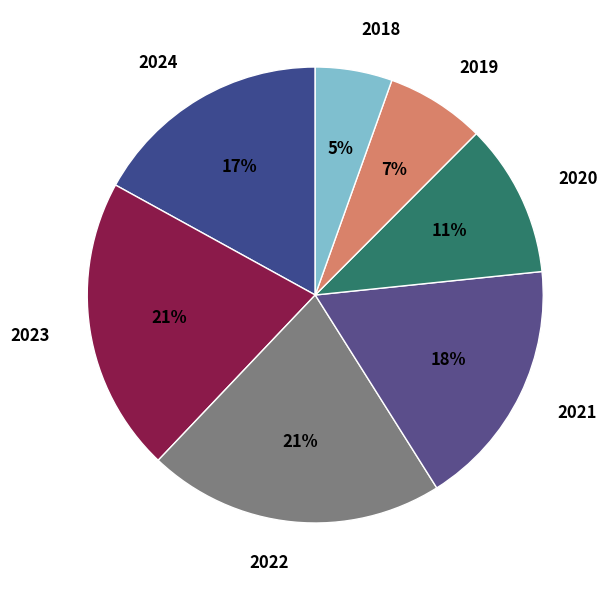

Is there any slice that represents more than half of the pie?

No